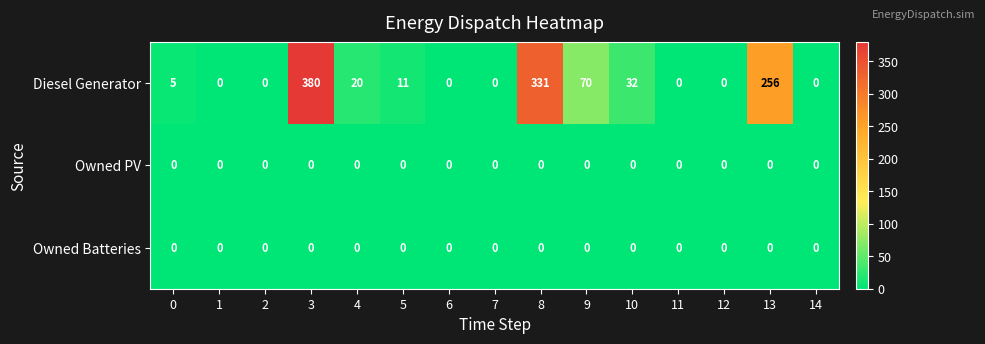

Is it true that Owned Batteries equals 0 at 2?

True